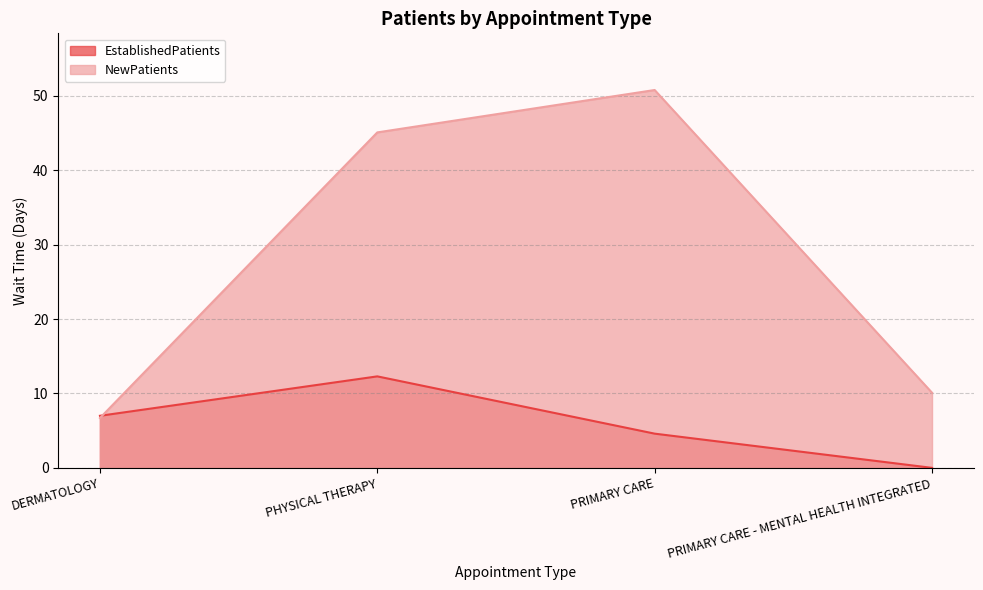

Which series changed the most between PRIMARY CARE and PRIMARY CARE - MENTAL HEALTH INTEGRATED?

NewPatients